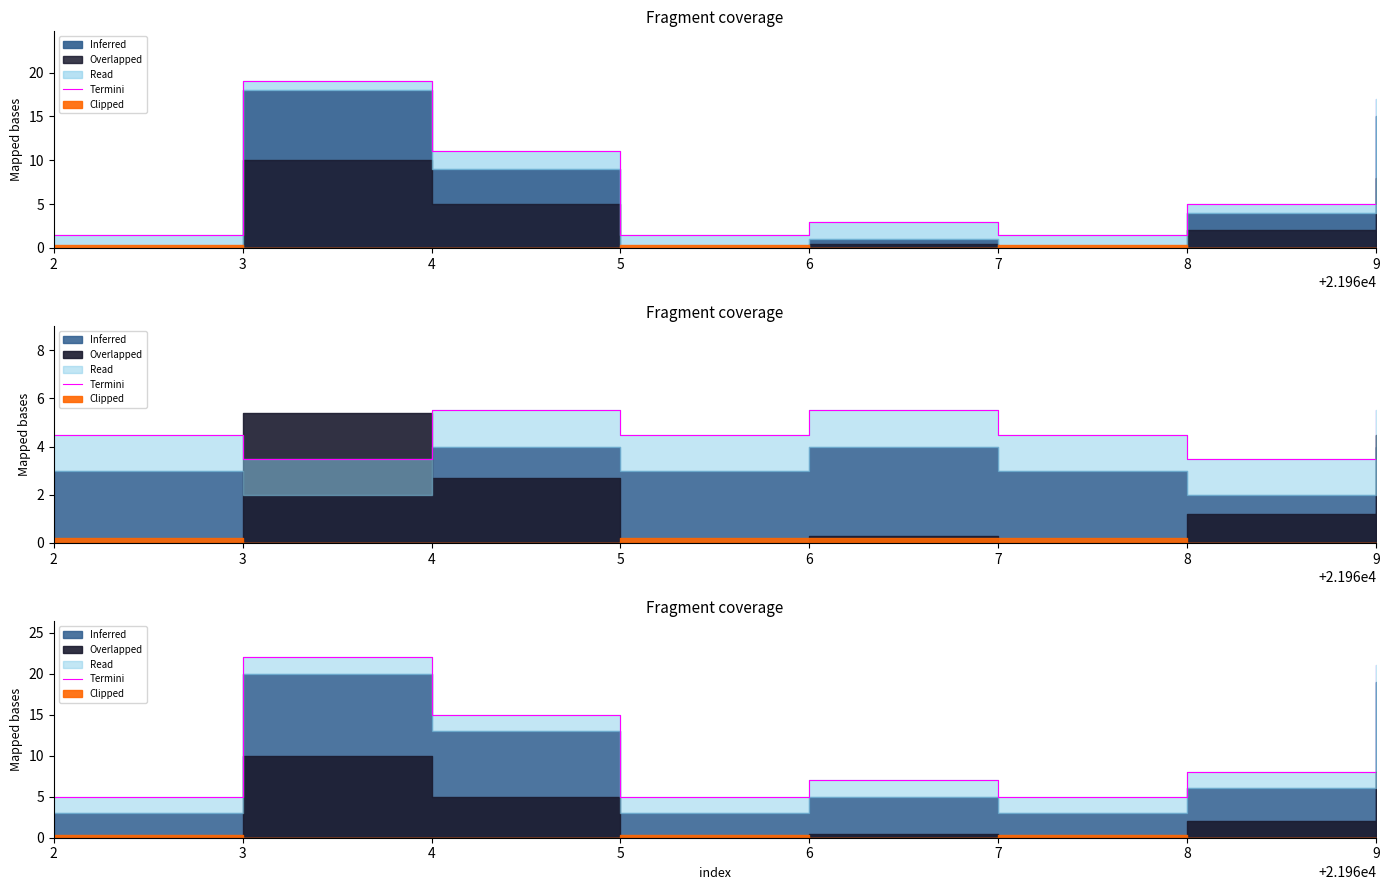

How many data points are less than 8?

4